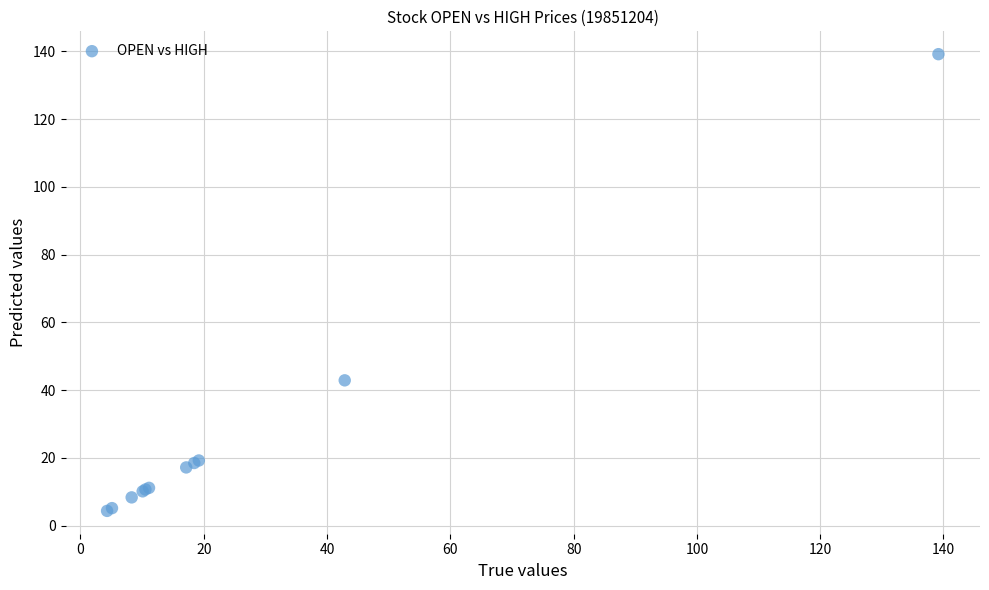

What Y value in the scatter plot is closest to 71?

42.9